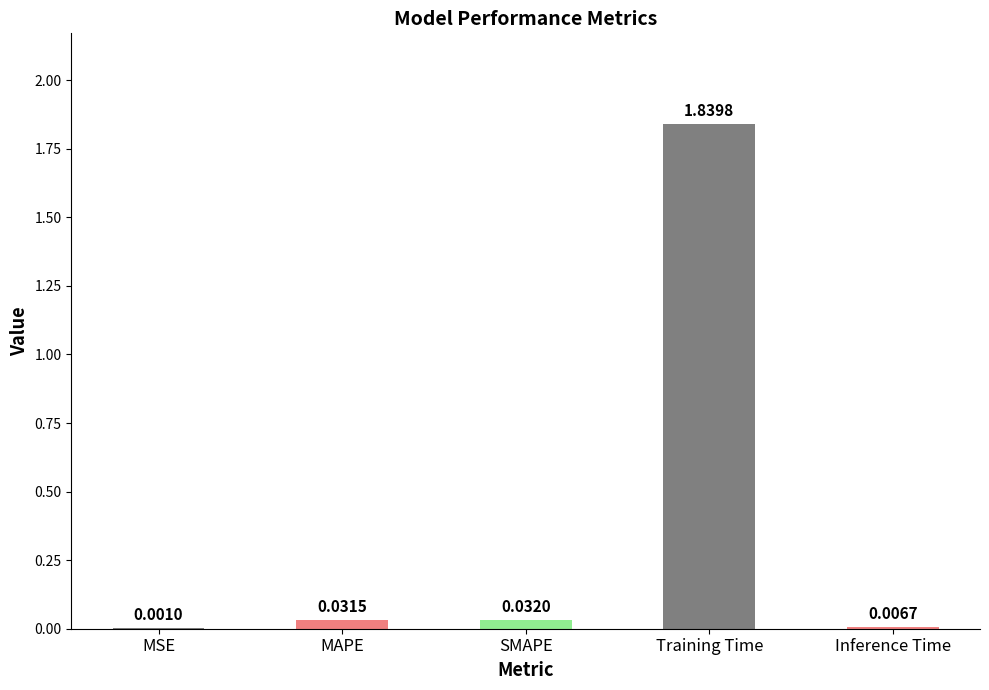

What is the sum of all values?

1.9